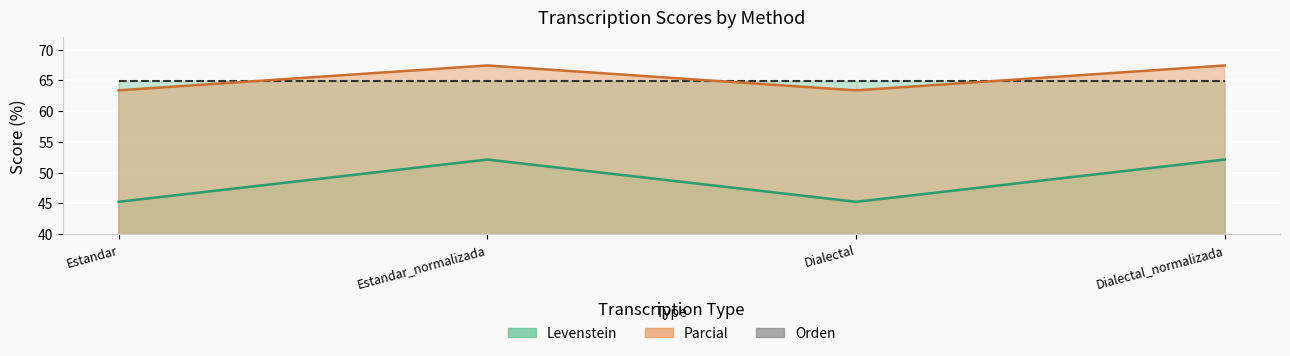

What is the label of the 2nd point from the right?

Dialectal